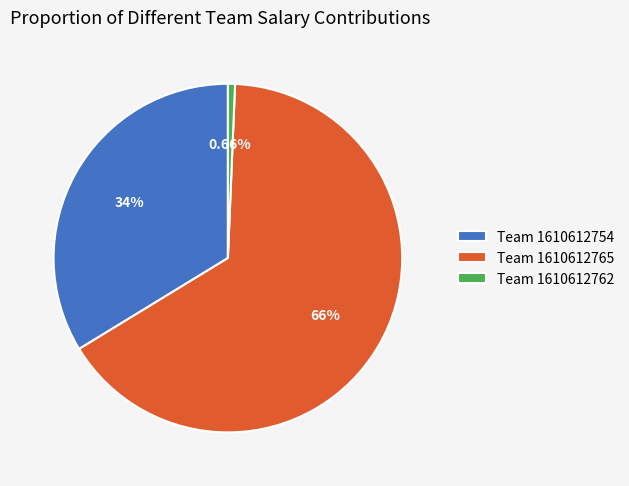

Rank the categories by value from lowest to highest.

Team 1610612762, Team 1610612754, Team 1610612765